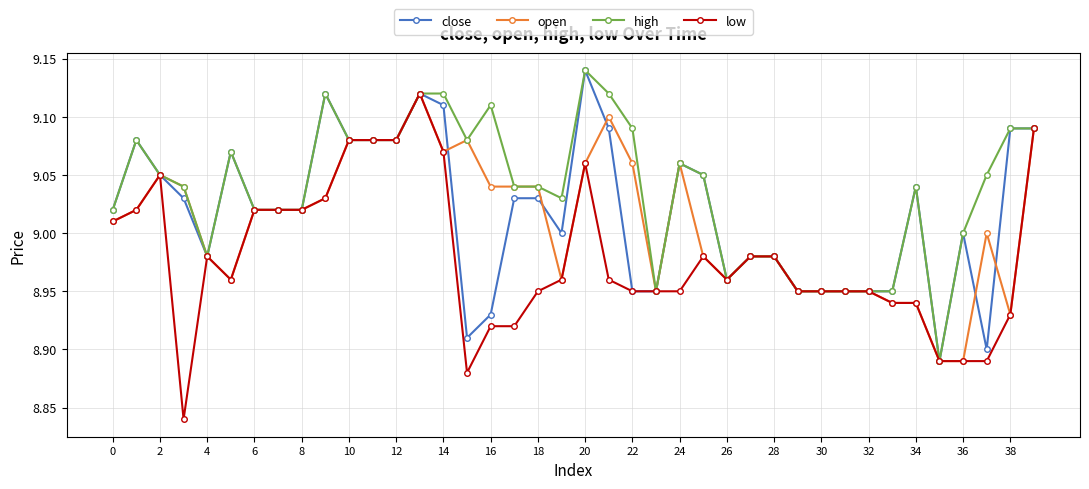

Which series has the widest spread of values?

low